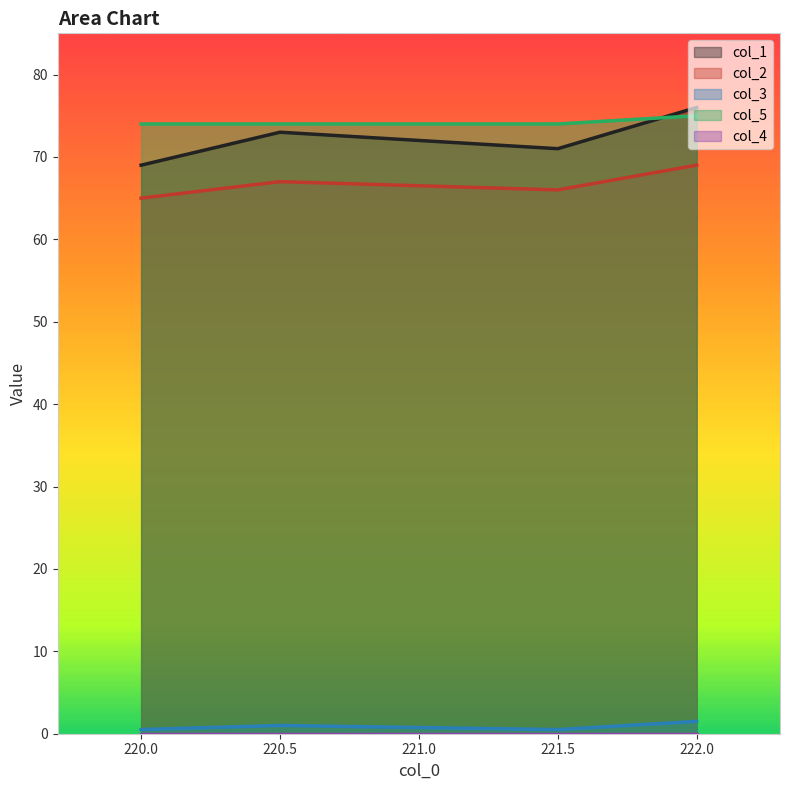

At which label does col_1 reach its peak?

222.0